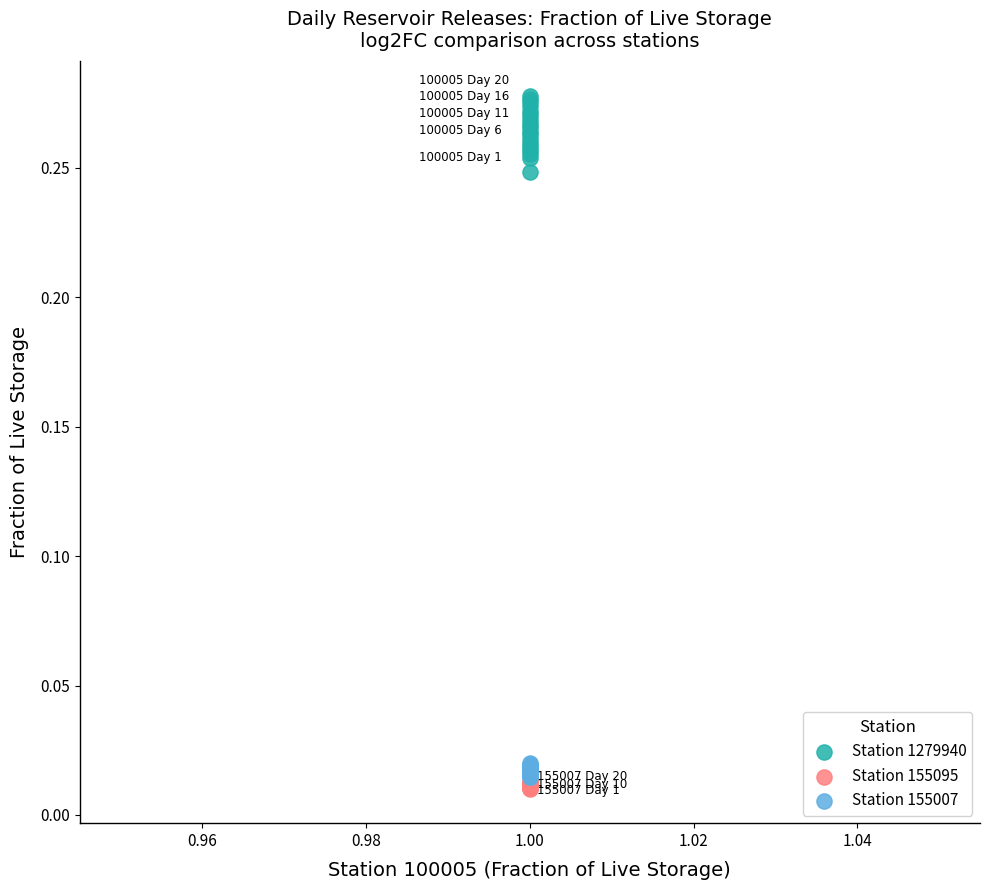

Which series has the widest spread of Y values?

Station 1279940